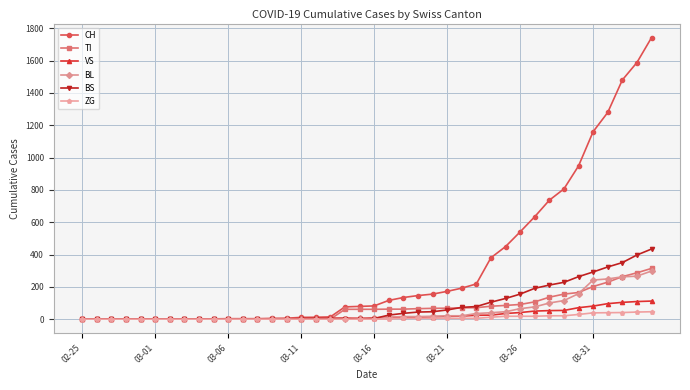

What is the maximum value shown in the chart?

1742